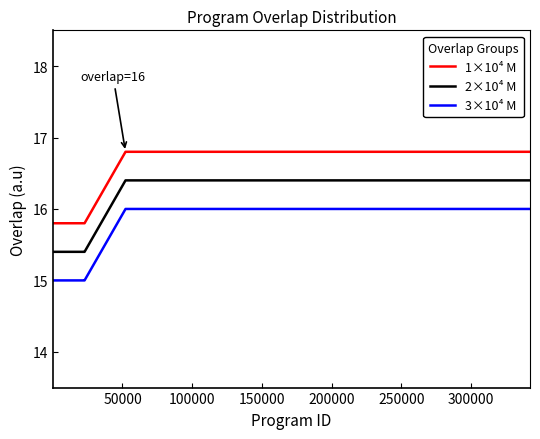

True or false: 2×10⁴ M and 3×10⁴ M intersect in this chart.

False